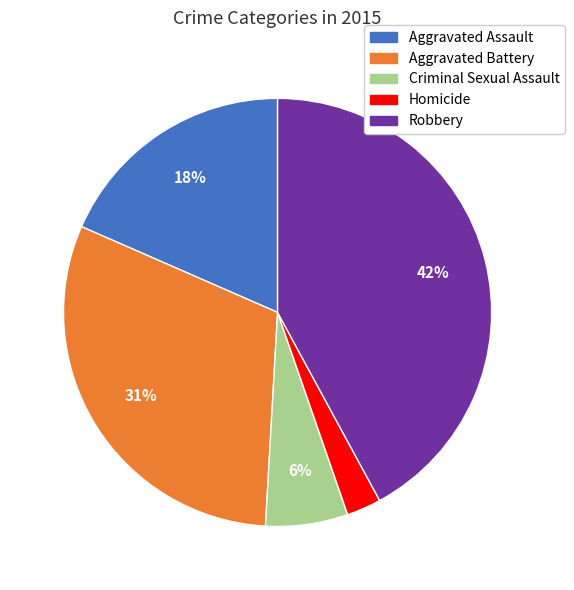

To the nearest percent, what portion does Homicide represent?

3%